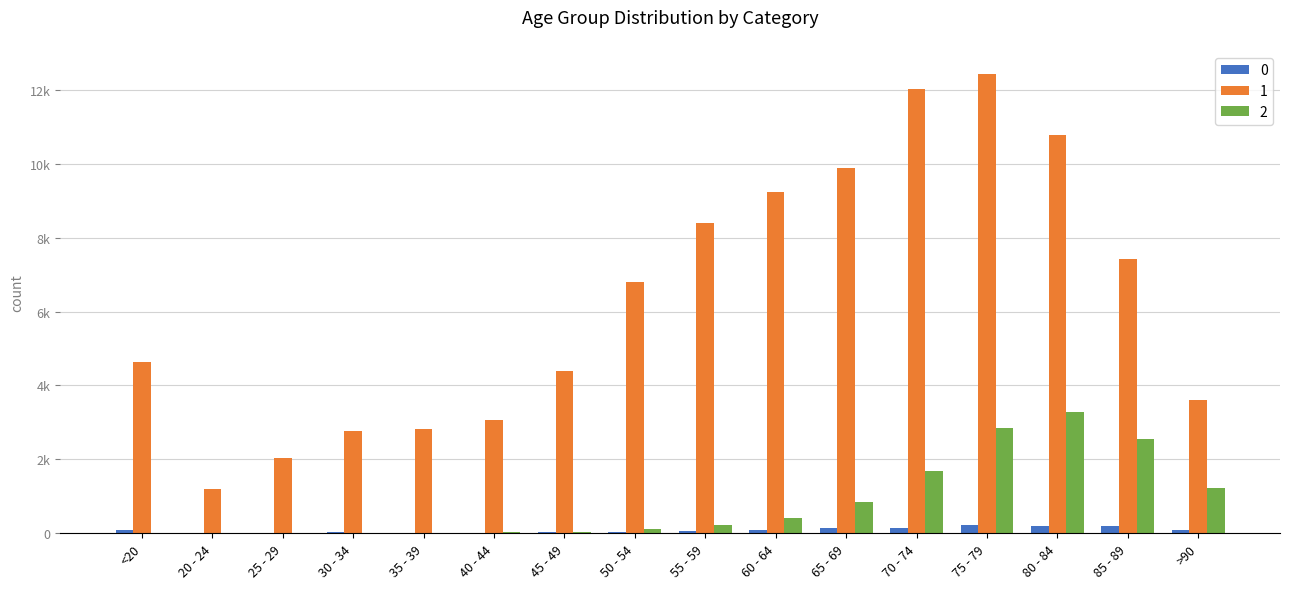

Which has a higher value, 70 - 74 or 30 - 34?

70 - 74